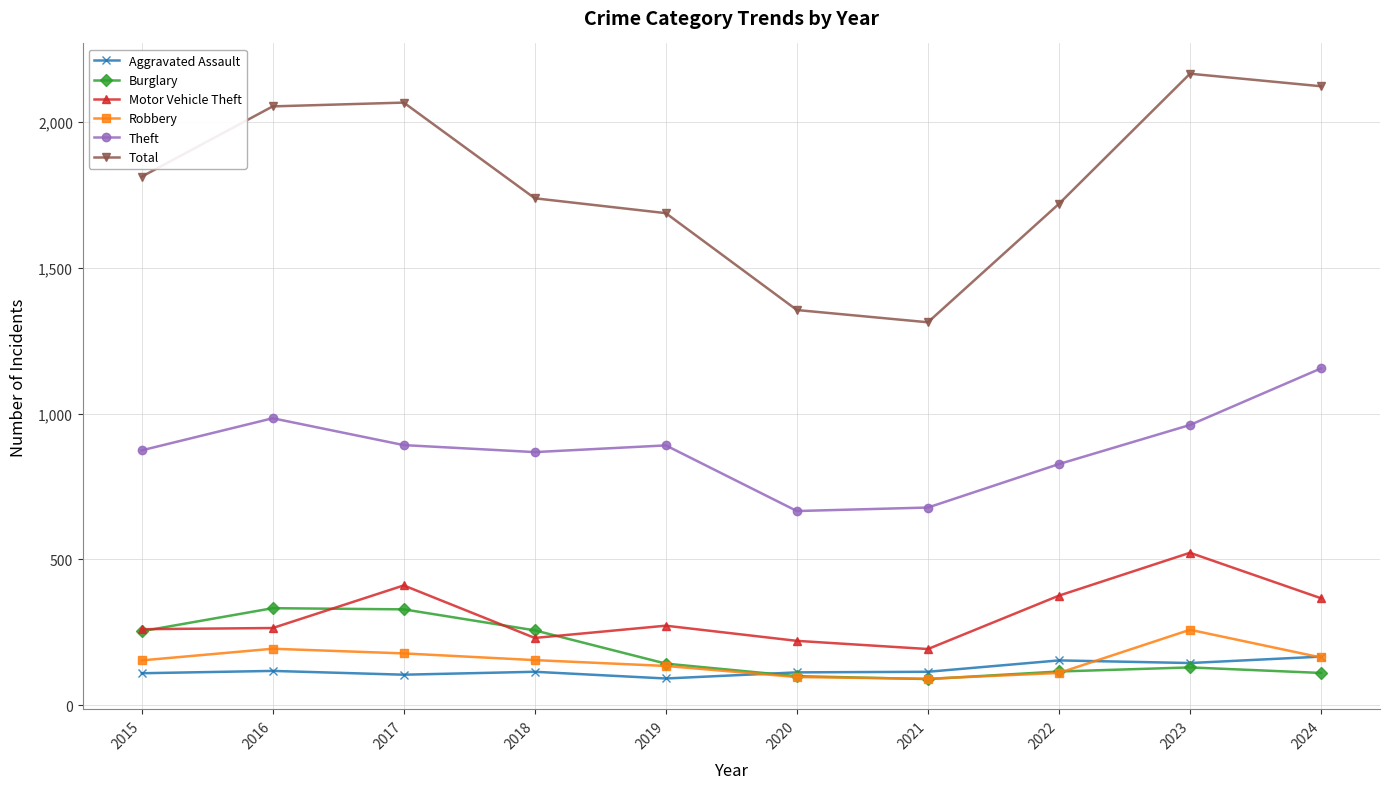

Which series has the largest total across all categories?

Total